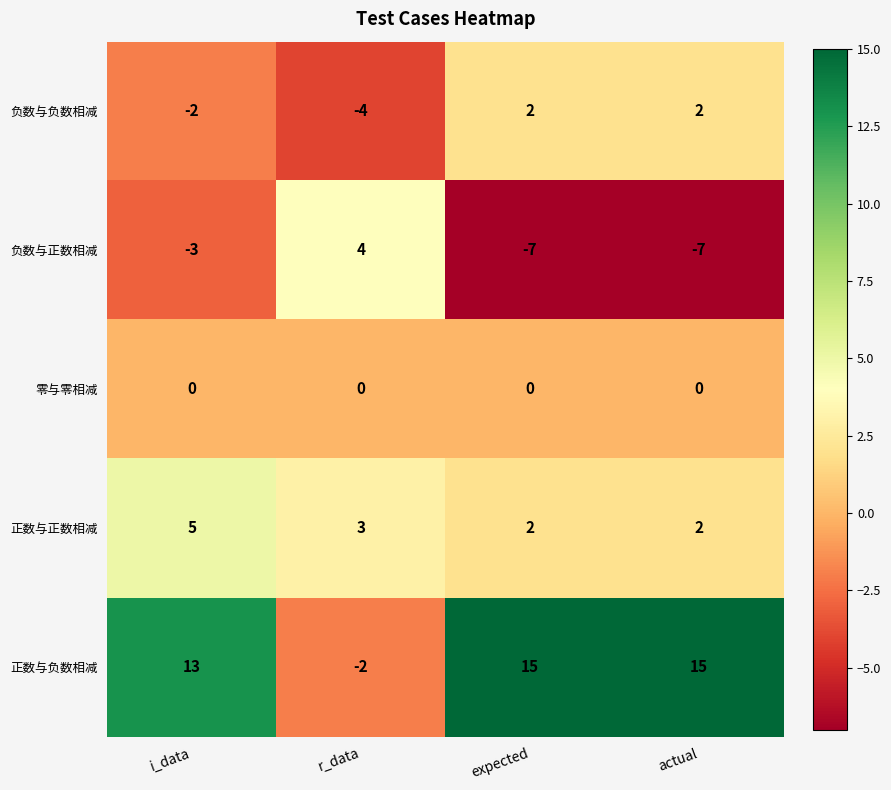

What is the smallest value displayed?

-7